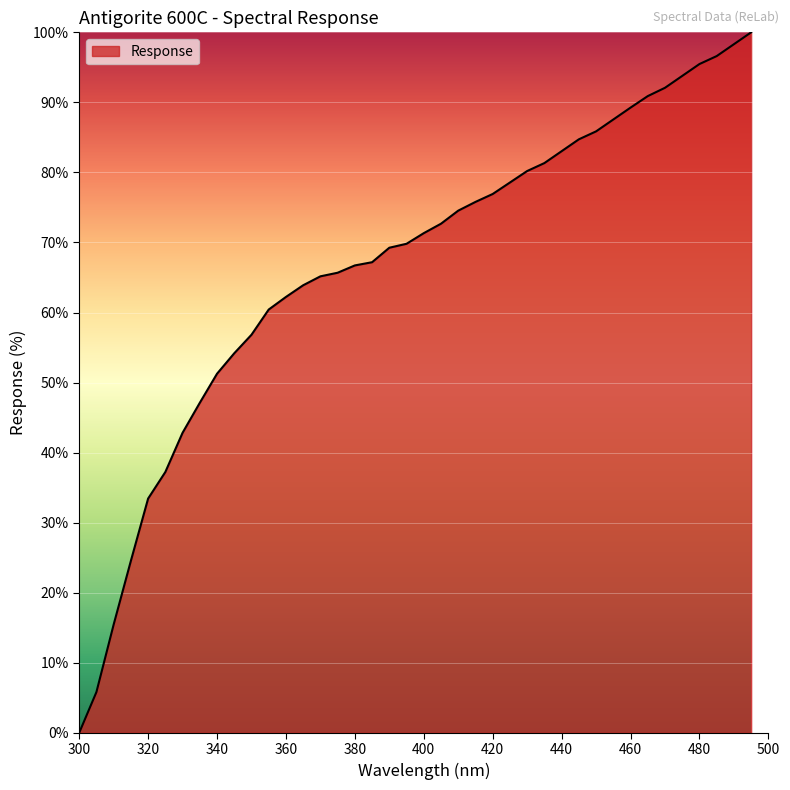

What is the greatest value displayed?

100.0